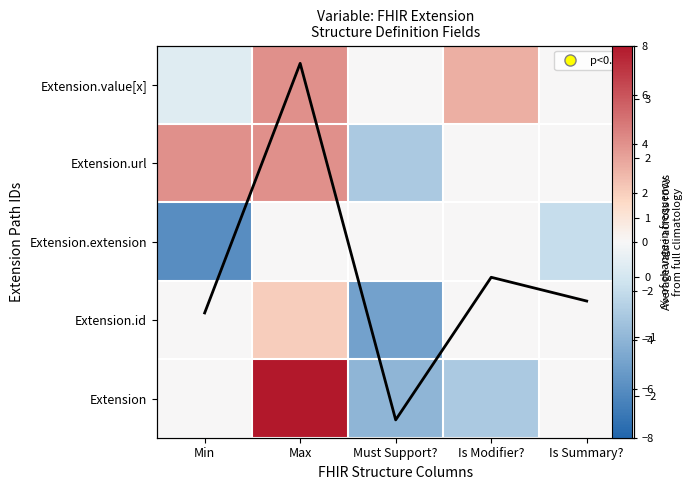

The Extension.url series shows 4.7 at Is Summary?. True or false?

False